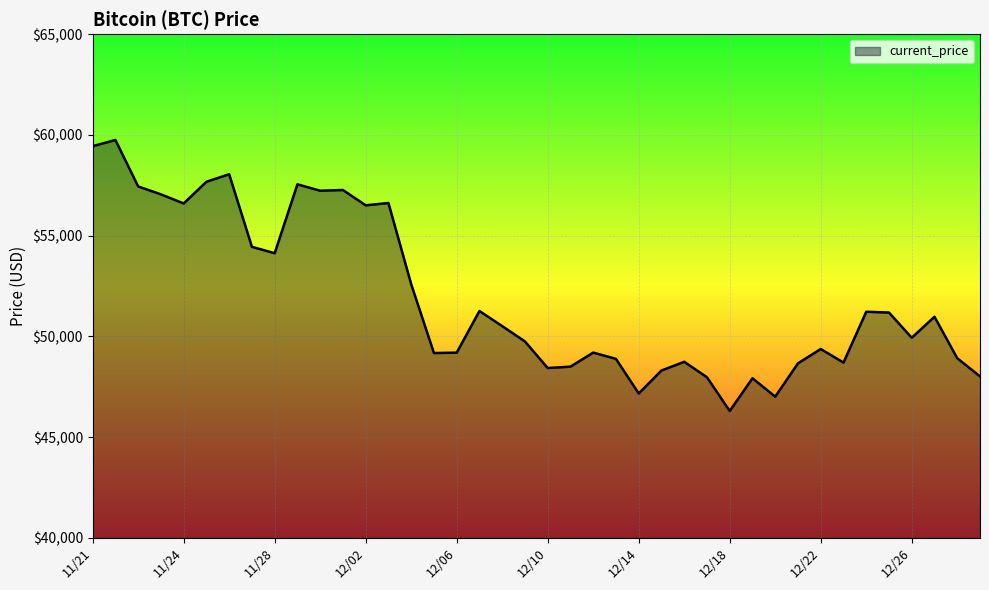

What is the minimum value shown in the chart?

46296